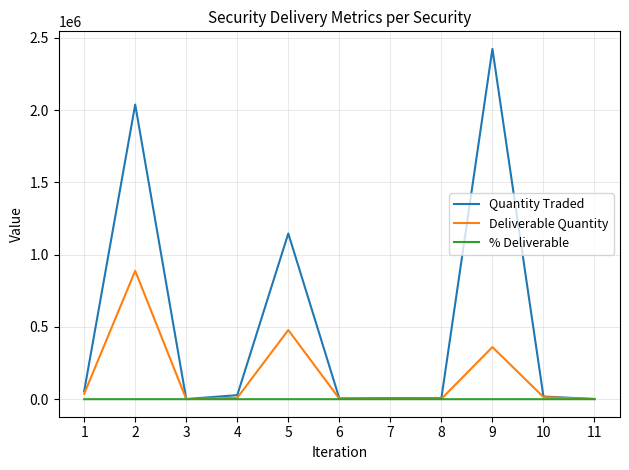

What is the difference between the second highest and second lowest values in the Quantity Traded series?

2036703.0